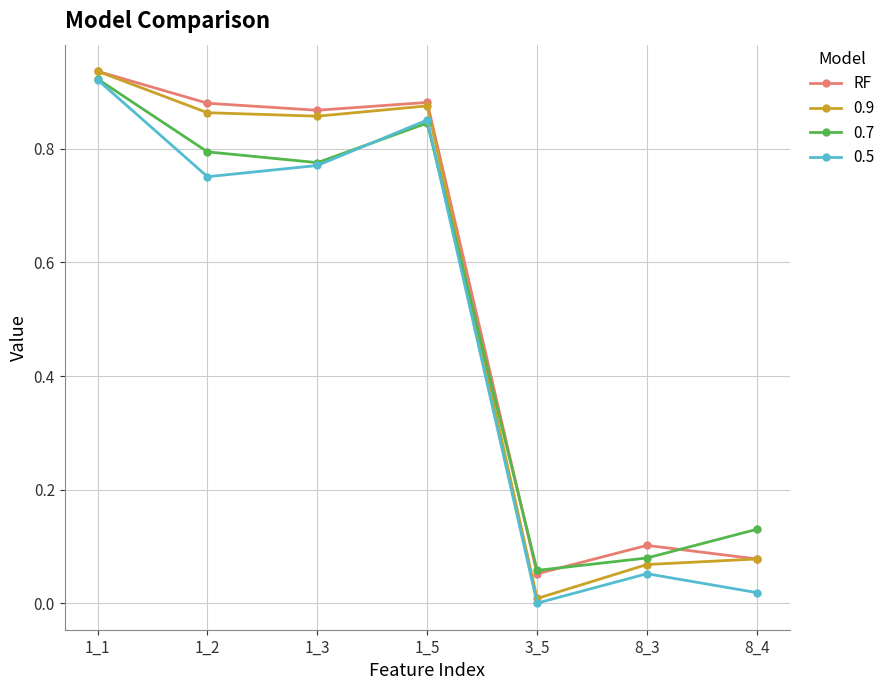

How many lines are shown in the chart?

4